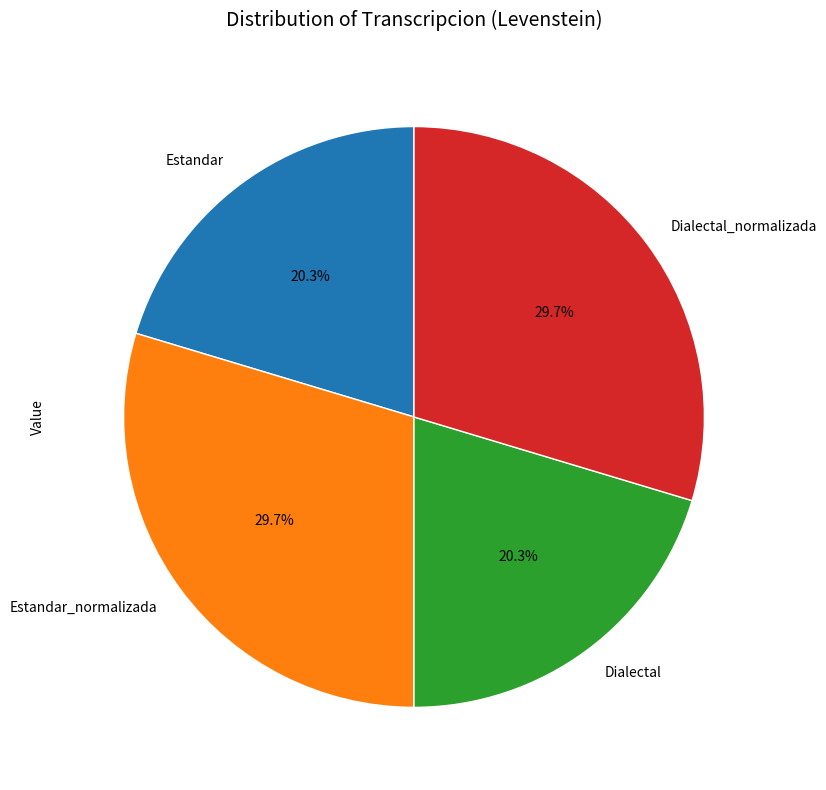

Approximately how many times larger is the value at Estandar_normalizada compared to Estandar?

1.5